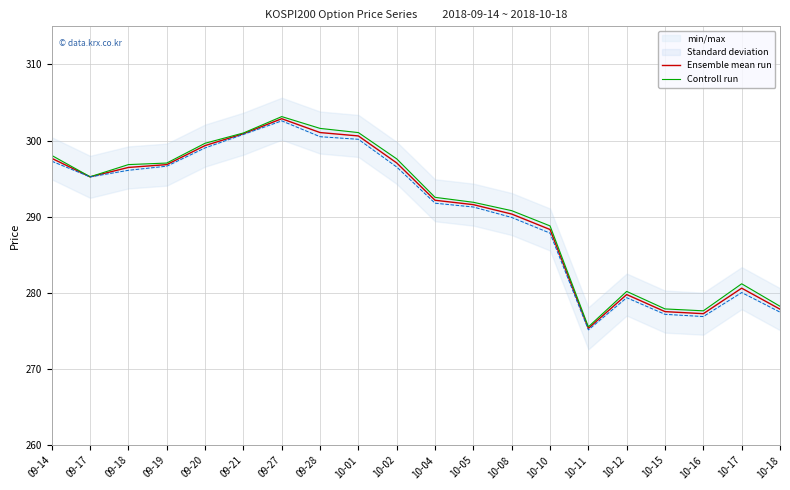

True or false: Controll run and Ensemble mean run intersect in this chart.

False